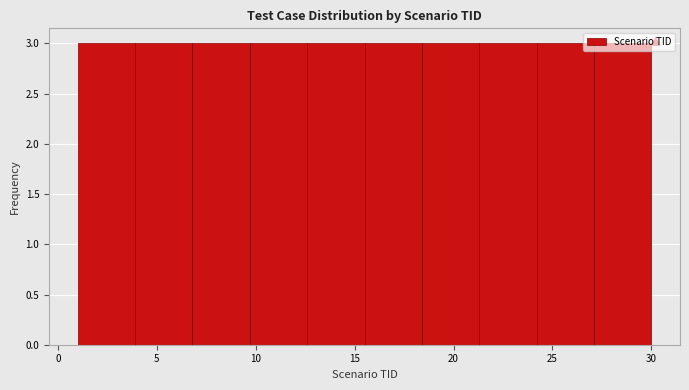

Reading left to right, list every bar in this chart as the range it spans on the x-axis followed by its height. Neither the bar edges nor the heights are printed on the chart, so give them approximately, as read against the axes.

1.0 to 3.9: 3
3.9 to 6.8: 3
6.8 to 9.7: 3
9.7 to 12.6: 3
12.6 to 15.5: 3
15.5 to 18.4: 3
18.4 to 21.3: 3
21.3 to 24.2: 3
24.2 to 27.1: 3
27.1 to 30.0: 3